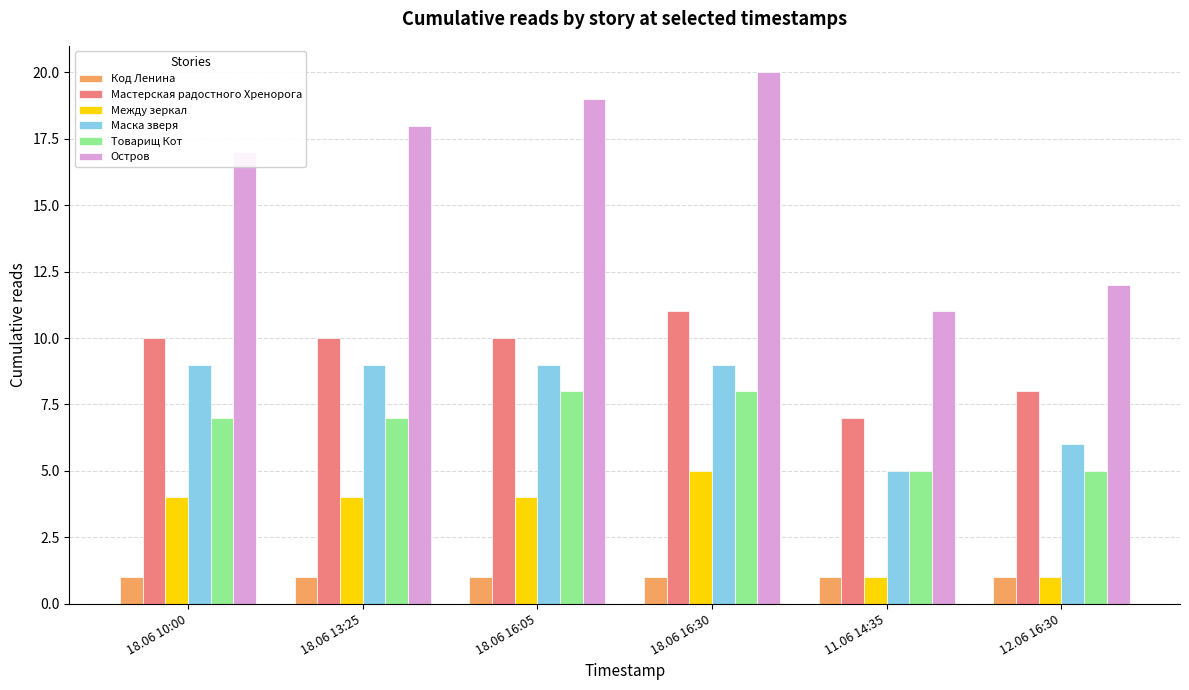

At which category is the sum across all series the highest?

18.06 16:30